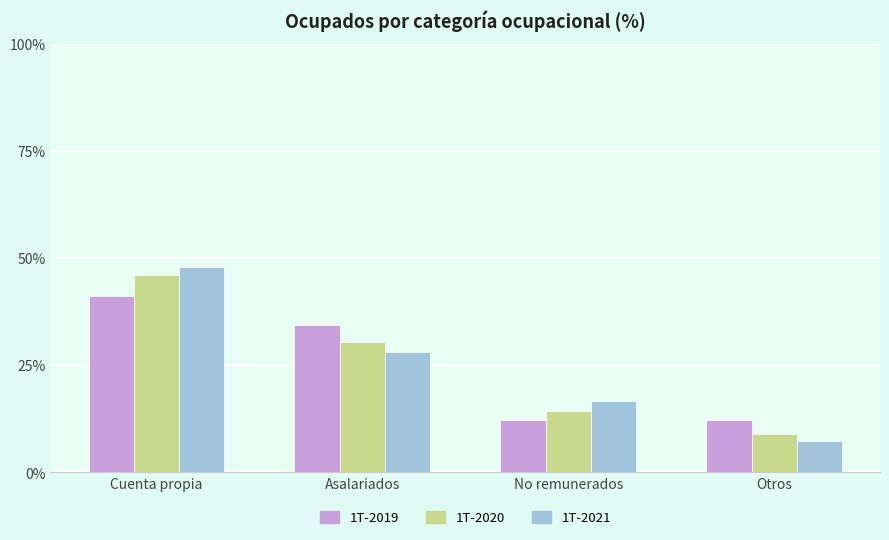

How many distinct data groups are displayed?

3